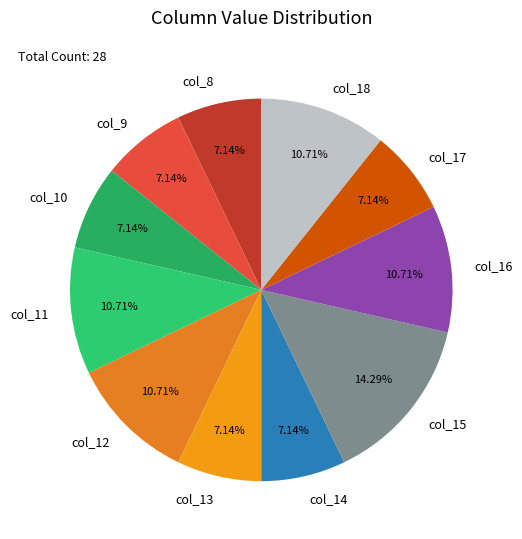

What is the ratio of the value at col_18 to the value at col_13?

1.5